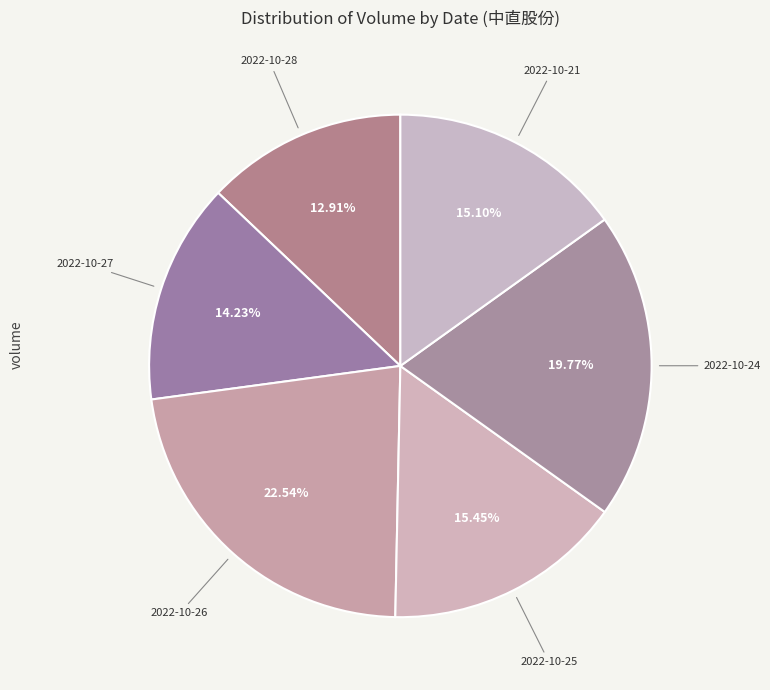

How many segments does this pie chart have?

6